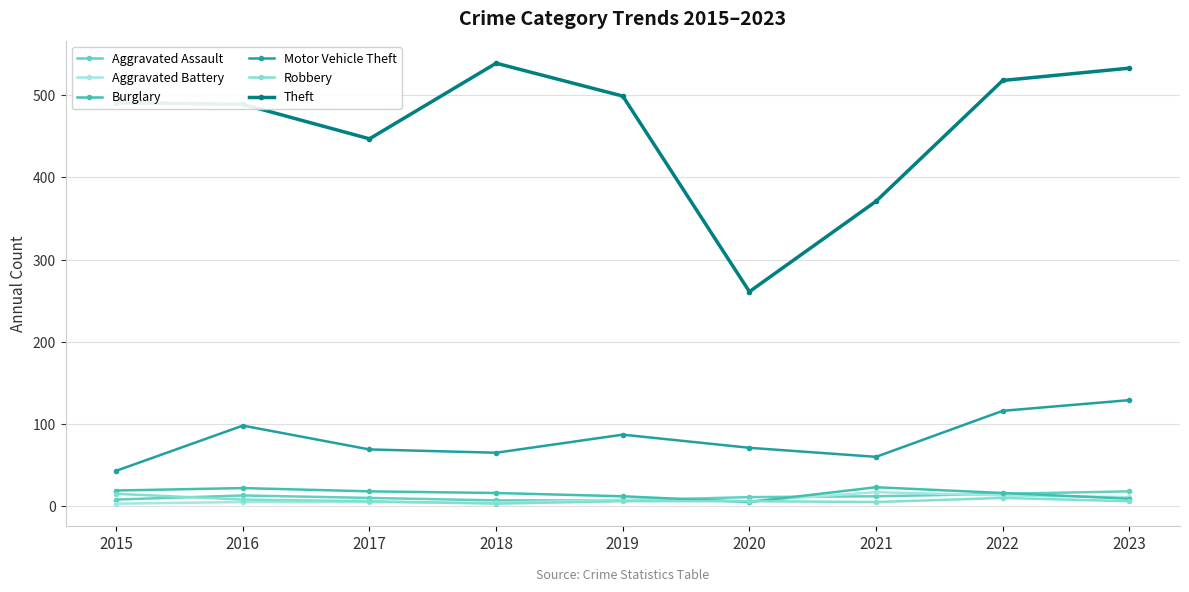

Which series has the largest total across all categories?

Theft